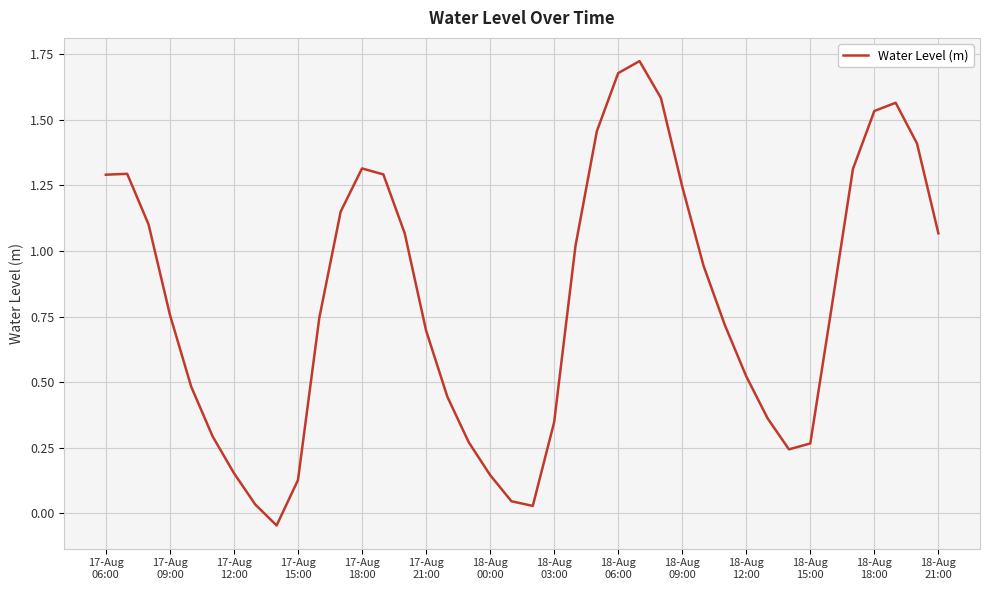

What is the difference between the maximum and minimum values?

1.8